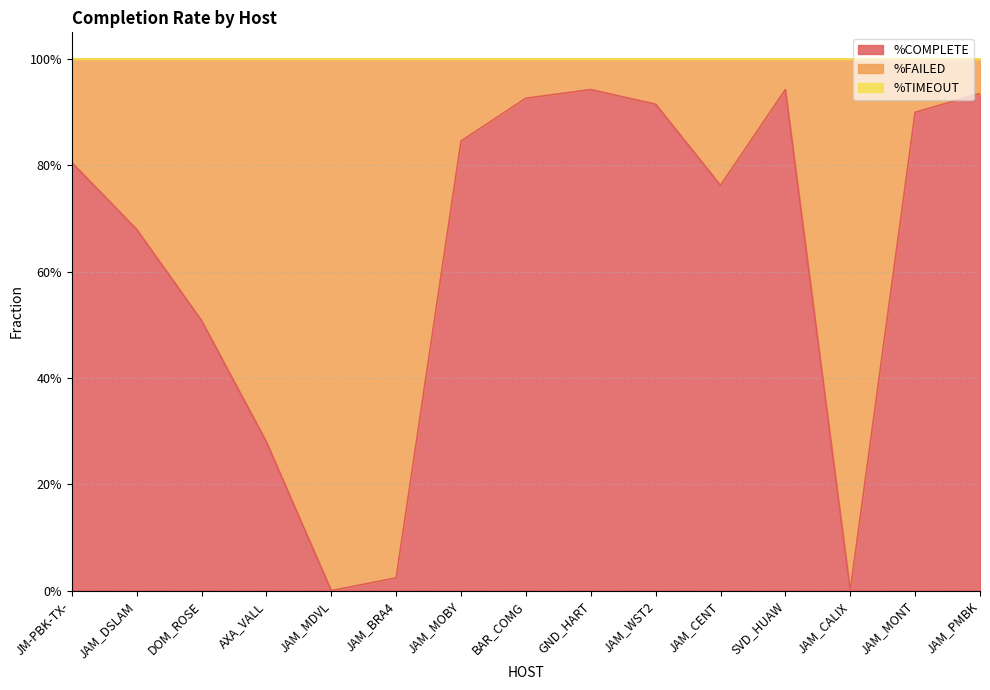

Rank the series by their maximum value, from lowest to highest.

%TIMEOUT, %COMPLETE, %FAILED